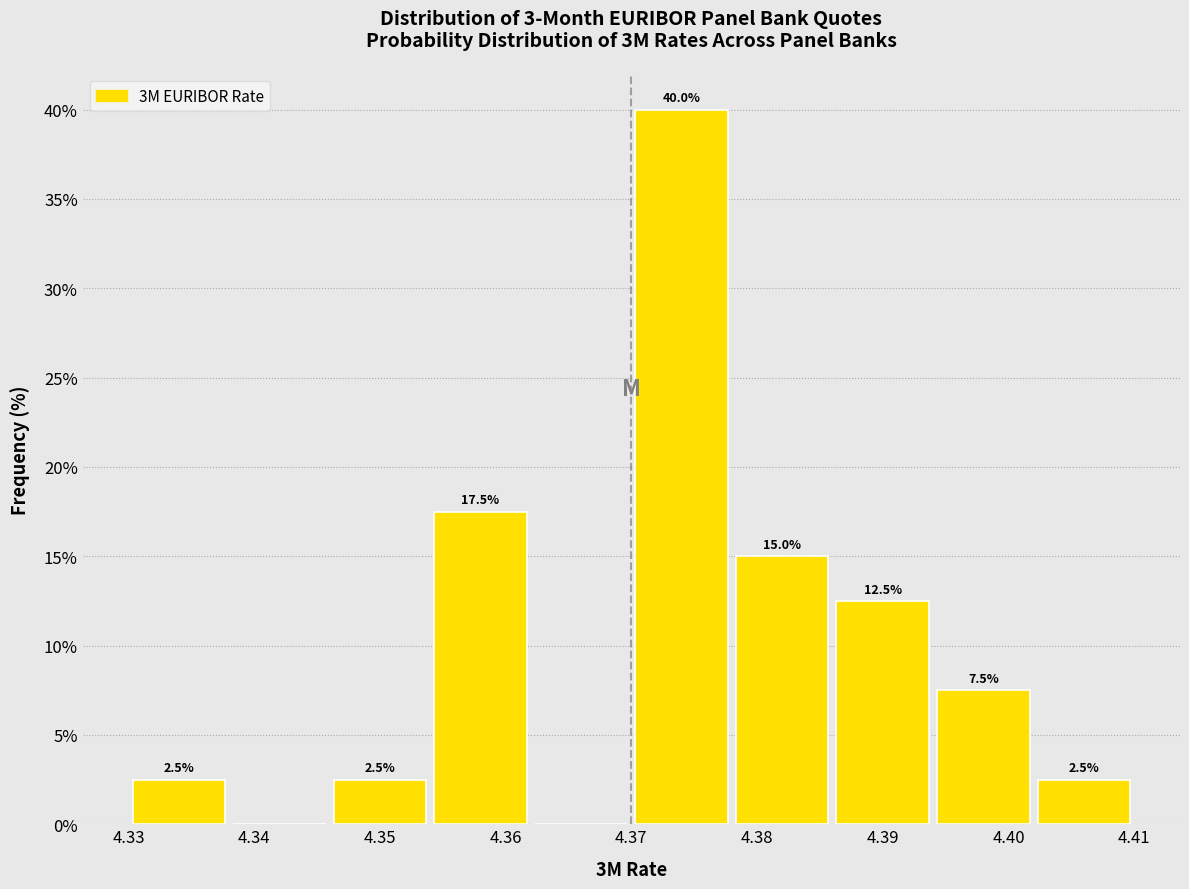

Over which range of the x-axis is the bar tallest?

4.370 to 4.378